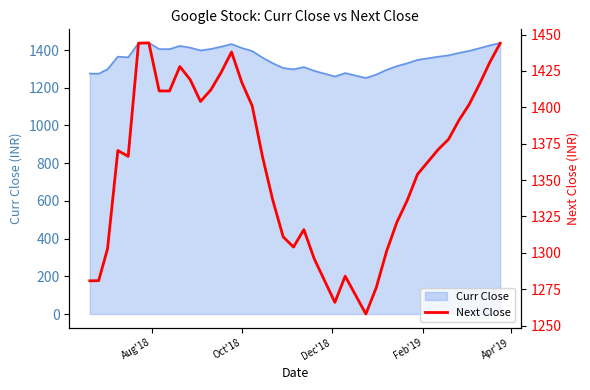

What is the greatest value displayed?

1444.2